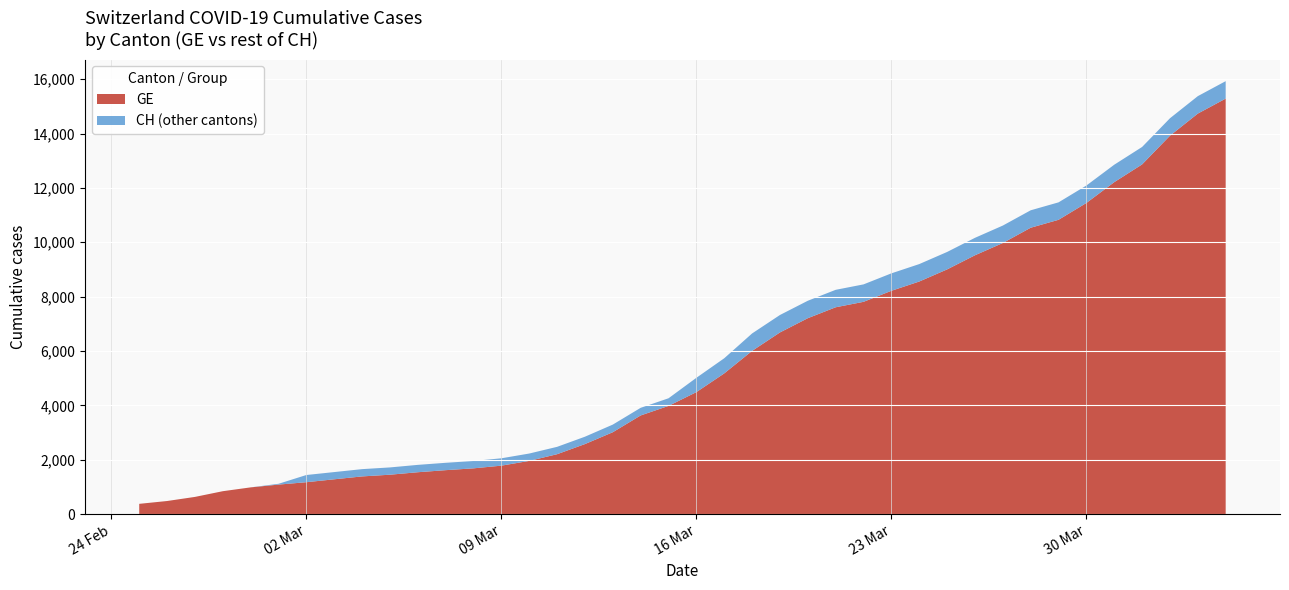

Reading right to left, extract all data points from this chart.

GE: 2020-04-04=15284	2020-04-03=14733	2020-04-02=13919	2020-04-01=12863	2020-03-31=12210	2020-03-30=11444	2020-03-29=10825	2020-03-28=10533	2020-03-27=9971	2020-03-26=9520	2020-03-25=9000	2020-03-24=8554	2020-03-23=8213	2020-03-22=7807	2020-03-21=7607	2020-03-20=7205	2020-03-19=6681	2020-03-18=6002	2020-03-17=5174	2020-03-16=4485	2020-03-15=3978	2020-03-14=3627	2020-03-13=3010	2020-03-12=2574	2020-03-11=2201	2020-03-10=1955	2020-03-09=1780	2020-03-08=1681	2020-03-07=1614	2020-03-06=1538	2020-03-05=1447	2020-03-04=1384	2020-03-03=1278	2020-03-02=1171	2020-03-01=1083	2020-02-29=981	2020-02-28=840	2020-02-27=630	2020-02-26=479	2020-02-25=375
CH: 2020-04-04=15926	2020-04-03=15375	2020-04-02=14561	2020-04-01=13505	2020-03-31=12852	2020-03-30=12086	2020-03-29=11467	2020-03-28=11175	2020-03-27=10613	2020-03-26=10162	2020-03-25=9642	2020-03-24=9196	2020-03-23=8855	2020-03-22=8449	2020-03-21=8249	2020-03-20=7847	2020-03-19=7323	2020-03-18=6644	2020-03-17=5731	2020-03-16=5012	2020-03-15=4259	2020-03-14=3908	2020-03-13=3291	2020-03-12=2845	2020-03-11=2472	2020-03-10=2226	2020-03-09=2051	2020-03-08=1952	2020-03-07=1885	2020-03-06=1809	2020-03-05=1715	2020-03-04=1652	2020-03-03=1544	2020-03-02=1436	2020-03-01=1113	2020-02-29=981	2020-02-28=840	2020-02-27=630	2020-02-26=479	2020-02-25=375